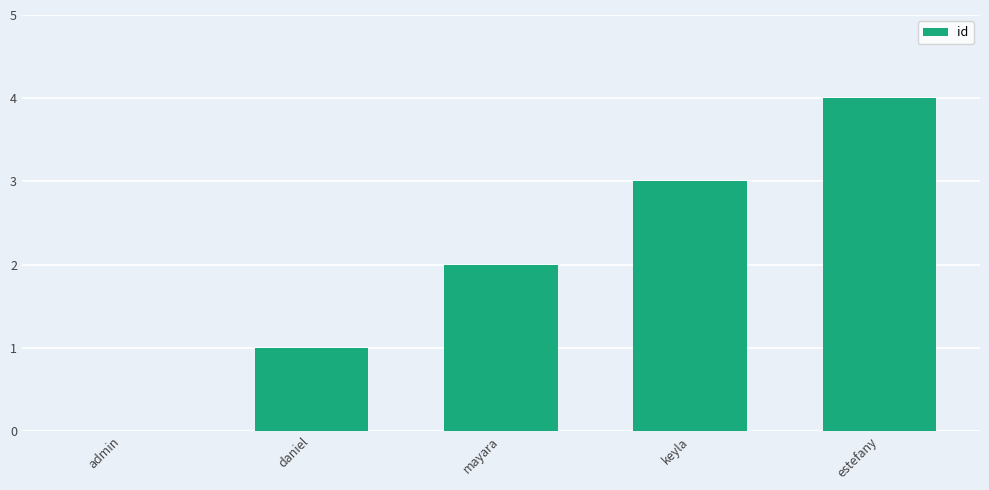

Which label corresponds to the largest value in the chart?

estefany